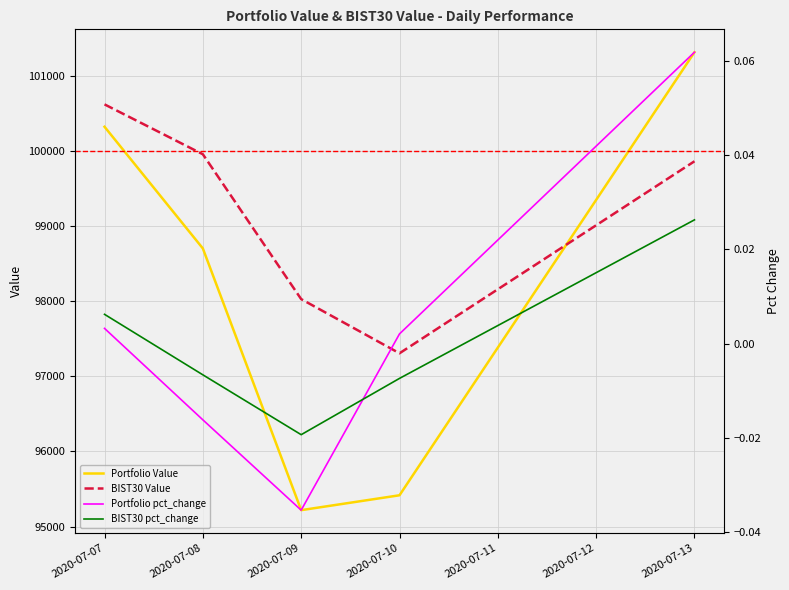

Which category has the highest value in the BIST30 Value series?

2020-07-07